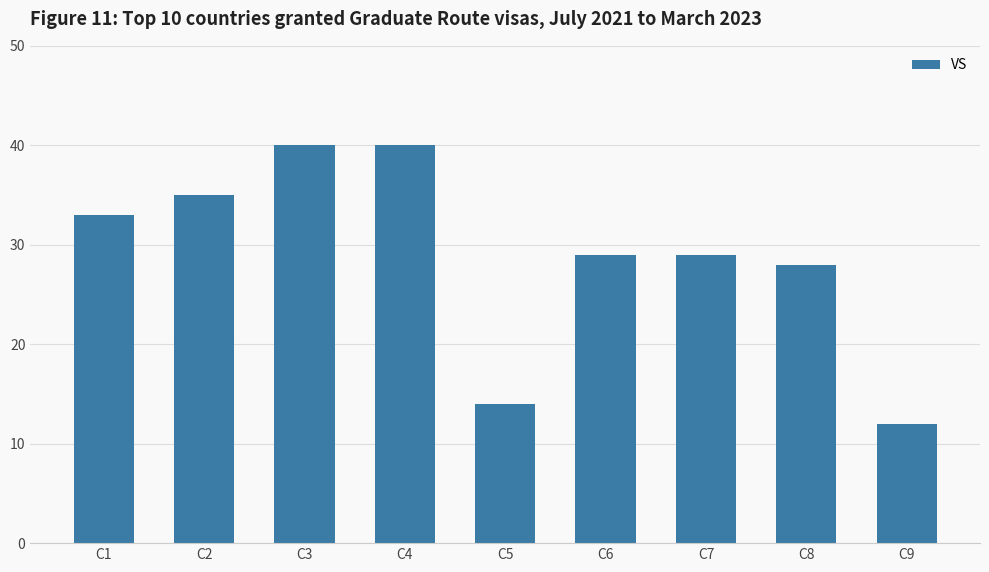

Does the chart contain any negative values?

No